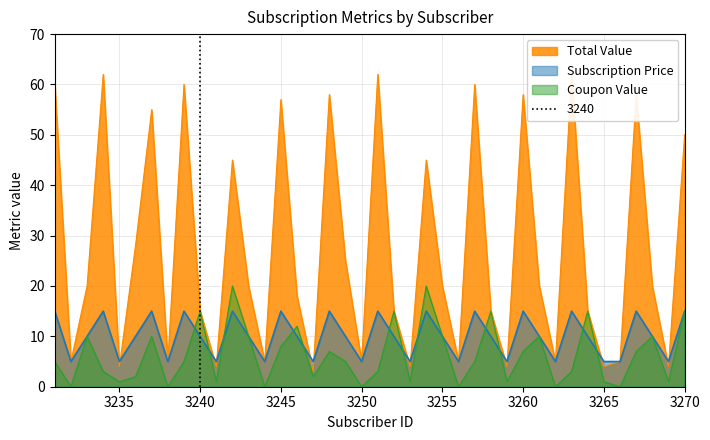

What is the sum of all Total Value values?

1085